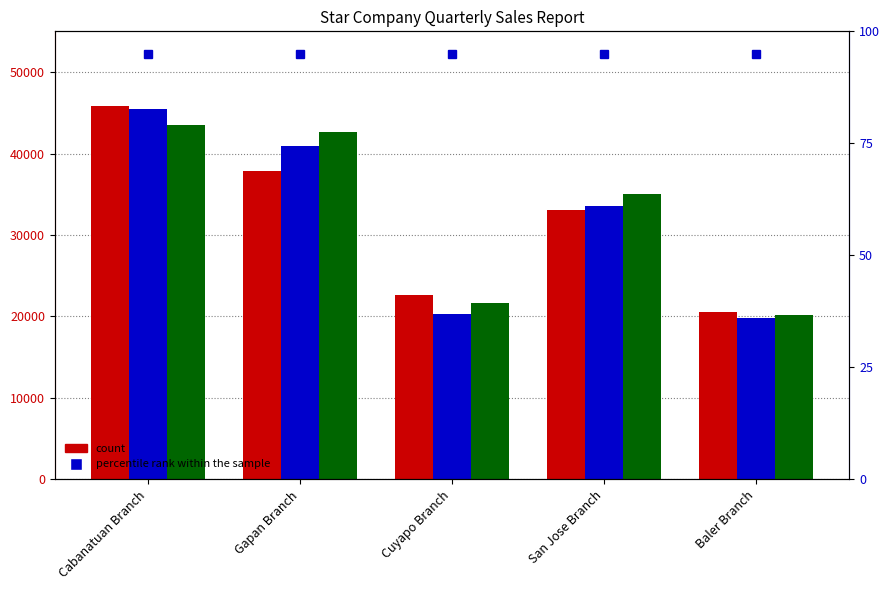

What is the value of the March bar at the 4th from the left?

35090